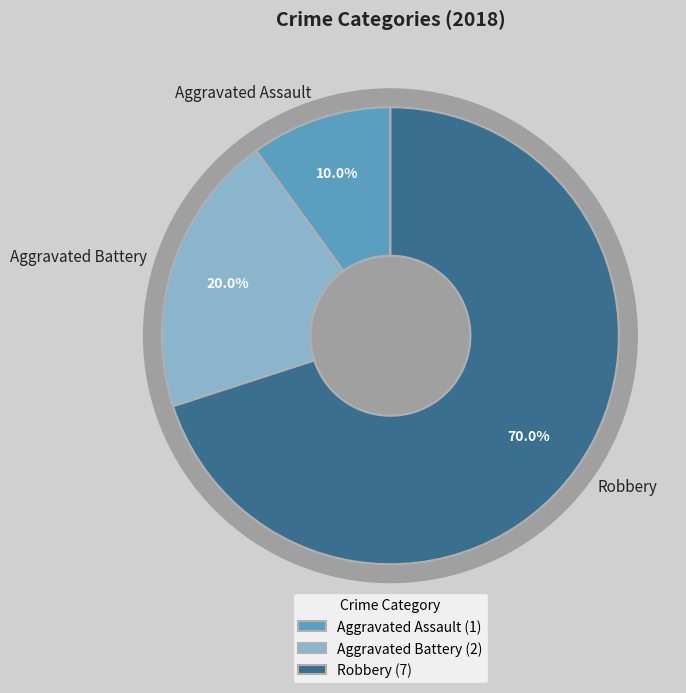

Count the number of slices in the pie.

3